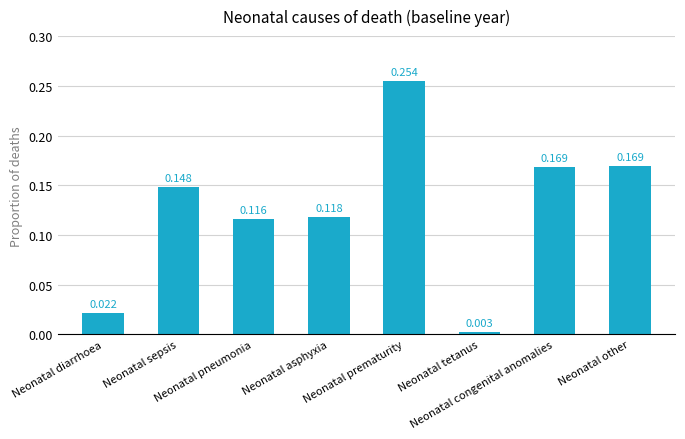

How many bars are there in total?

8